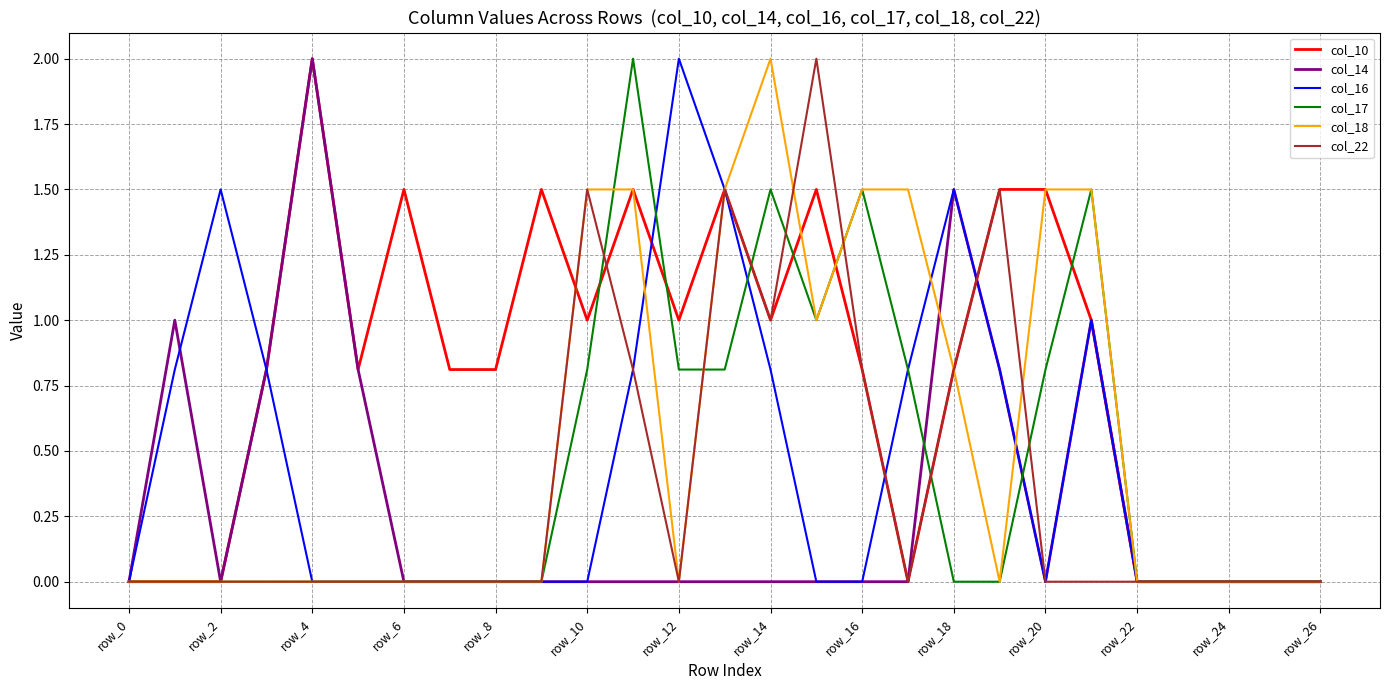

What is the maximum value for col_18?

2.0